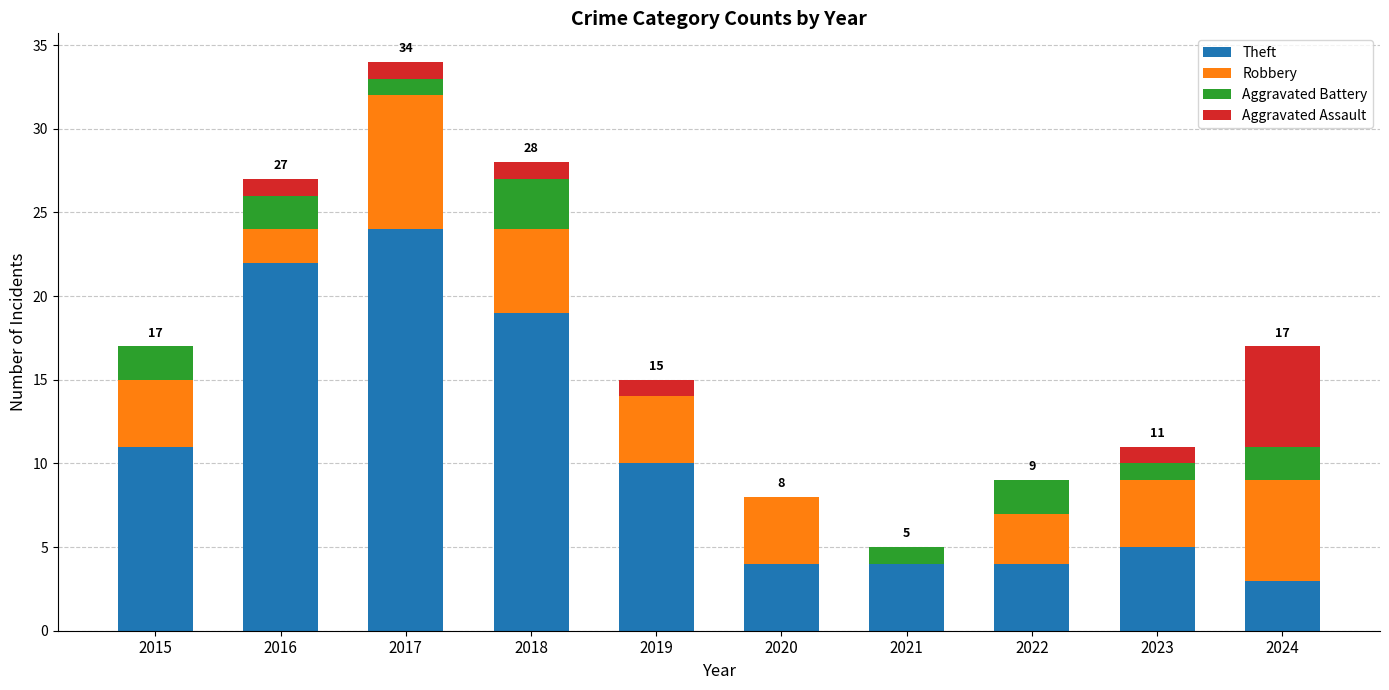

Where is Theft nearest to the value 13?

2015